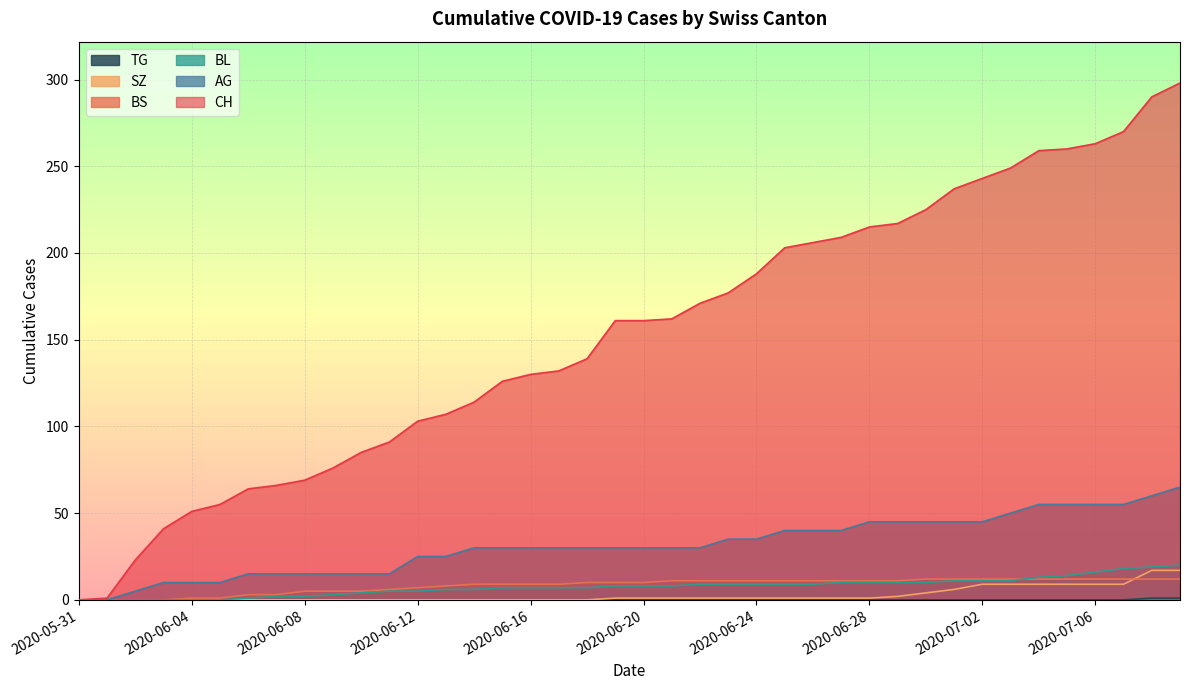

What is the label of the 32nd point from the right?

2020-06-08